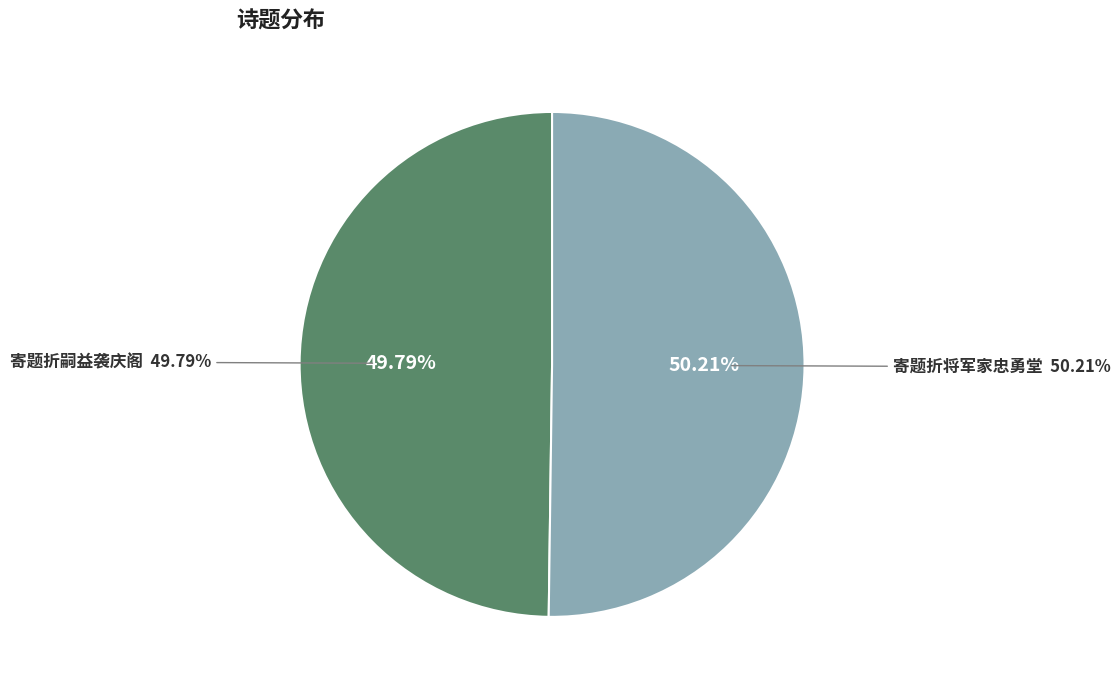

What is the ratio of the value at 寄题折嗣益袭庆阁 to the value at 寄题折将军家忠勇堂?

1.0